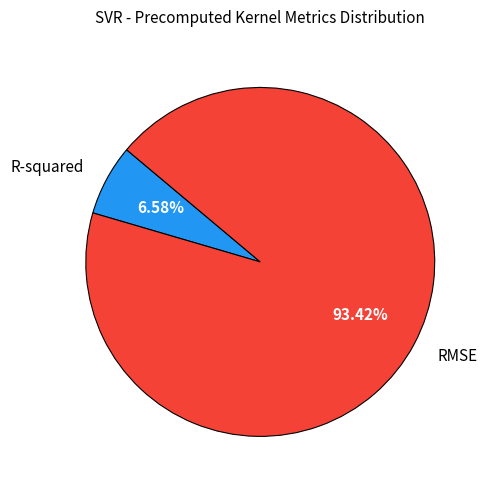

To the nearest percent, what is the difference between the largest and smallest slice percentages?

87%